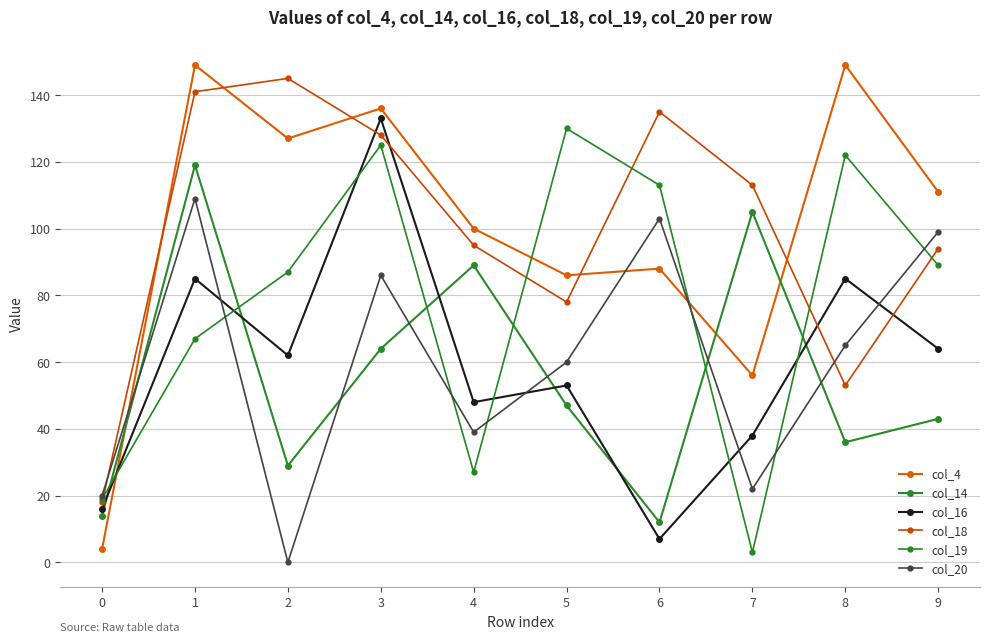

Does the chart display data point markers on the line(s)?

Yes